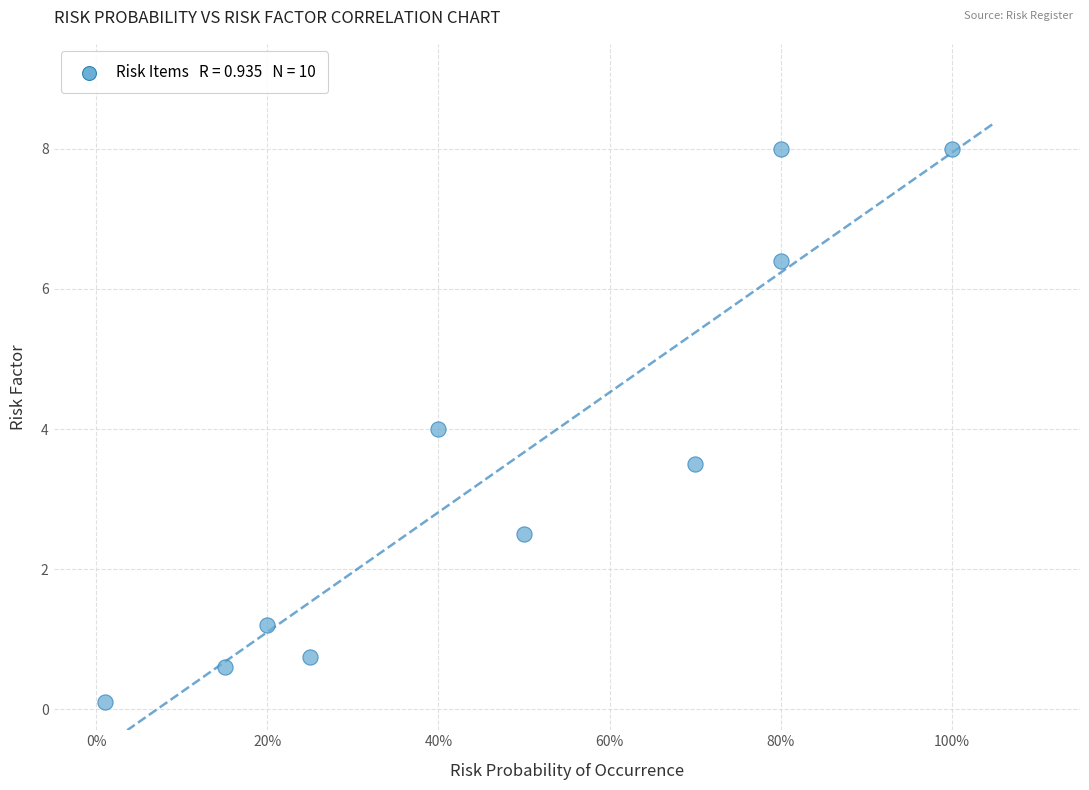

What is the range of Y values (max minus min)?

7.9